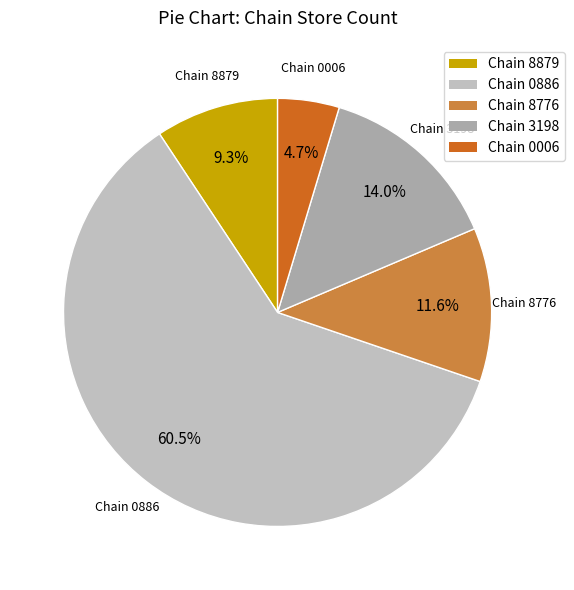

What is the largest slice in the pie chart?

Chain 0886